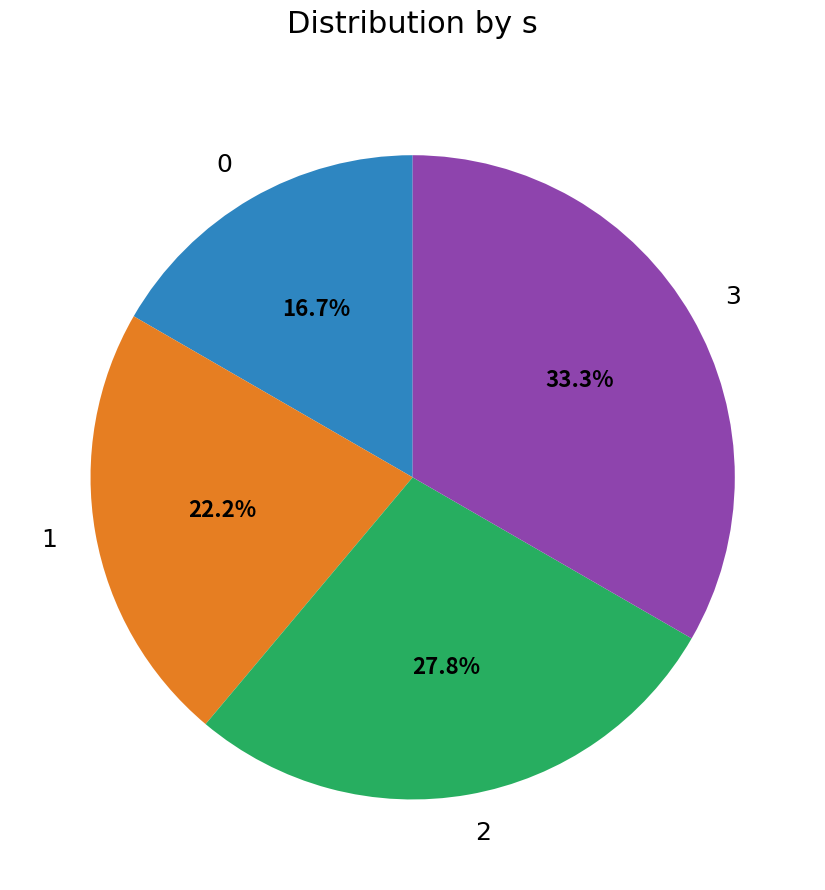

Rank the categories by value from highest to lowest.

3, 2, 1, 0